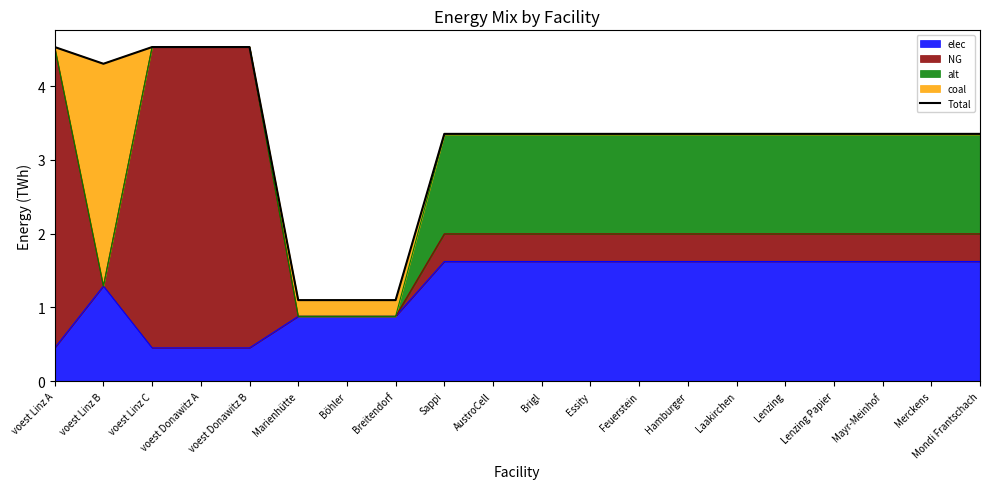

At which category does the chart reach its minimum across all series?

Marienhütte